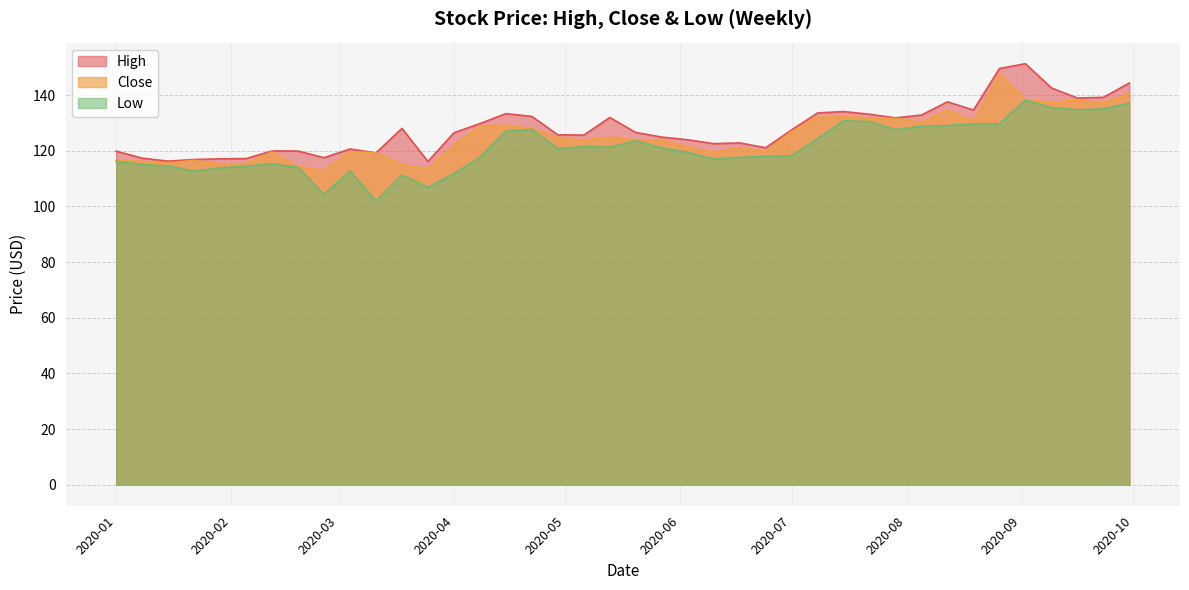

Which category has the highest value in the Close series?

2020-08-26